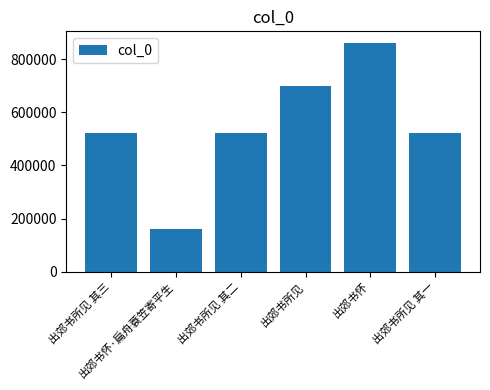

What is the maximum value shown in the chart?

861243